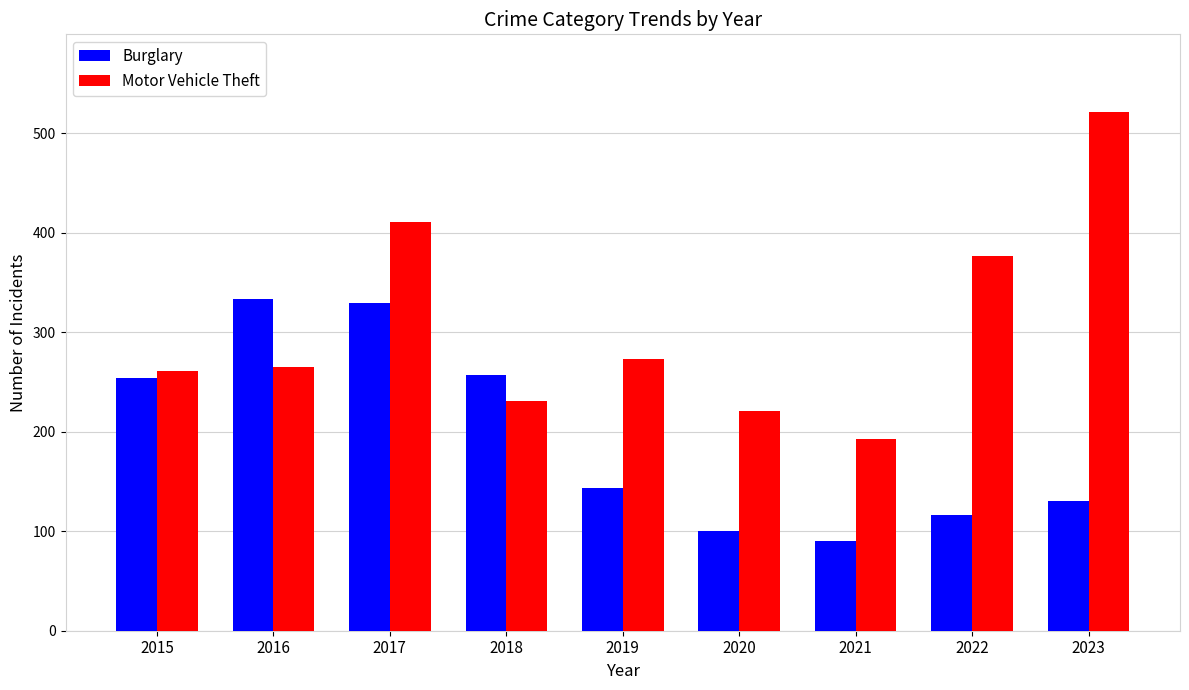

Reading right to left, what are all the values shown in this chart?

Burglary: 130	116	90	100	143	257	329	333	254
Motor Vehicle Theft: 521	376	193	221	273	231	411	265	261